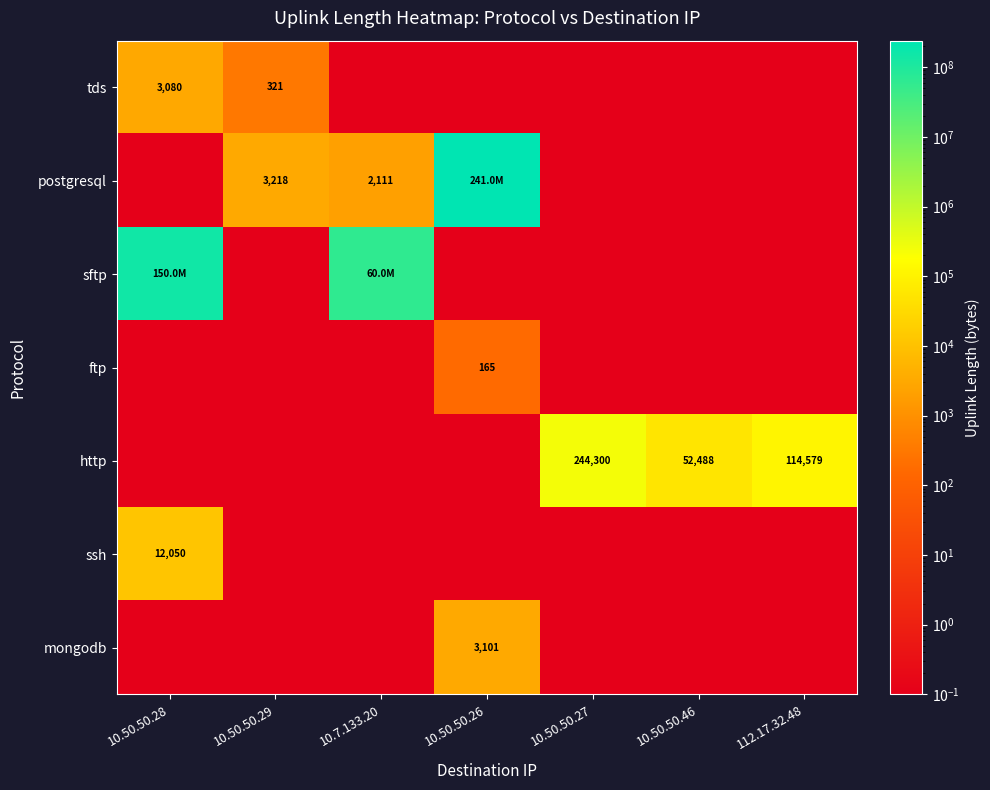

Is the value of mongodb at 10.50.50.46 greater than the value of tds at 10.7.133.20?

No